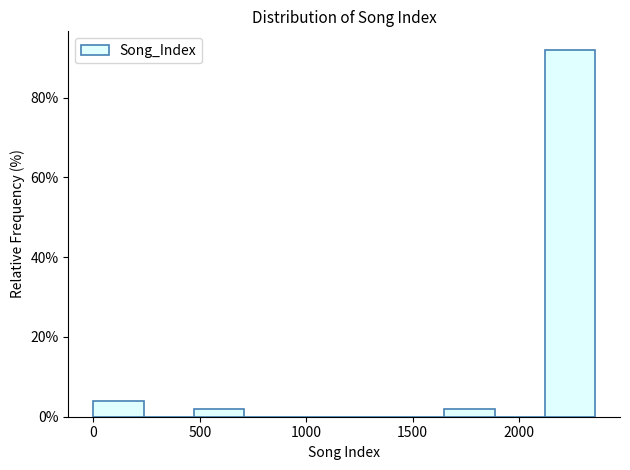

How tall is the bar that spans 0 to 250 on the x-axis? Neither the bar edges nor the heights are printed on the chart, so give them approximately, as read against the axes.

4